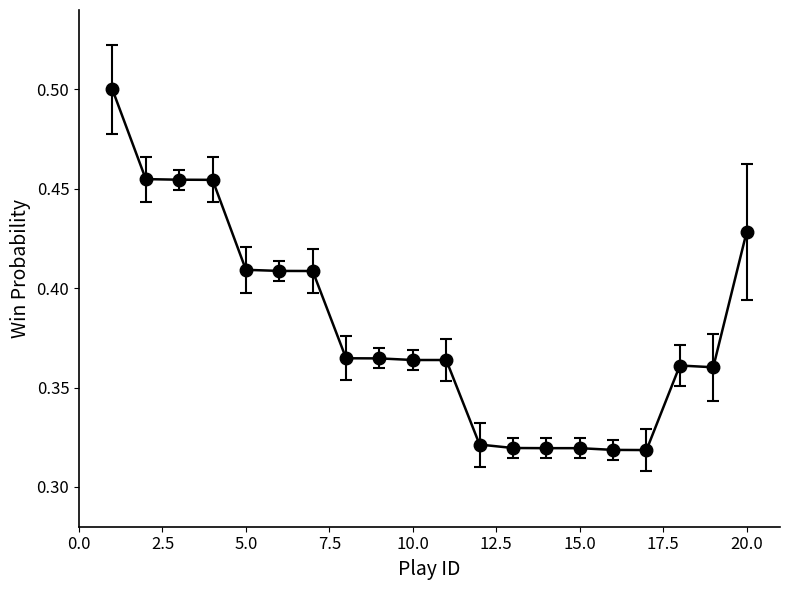

Count the values in the range 0 to 1.

20